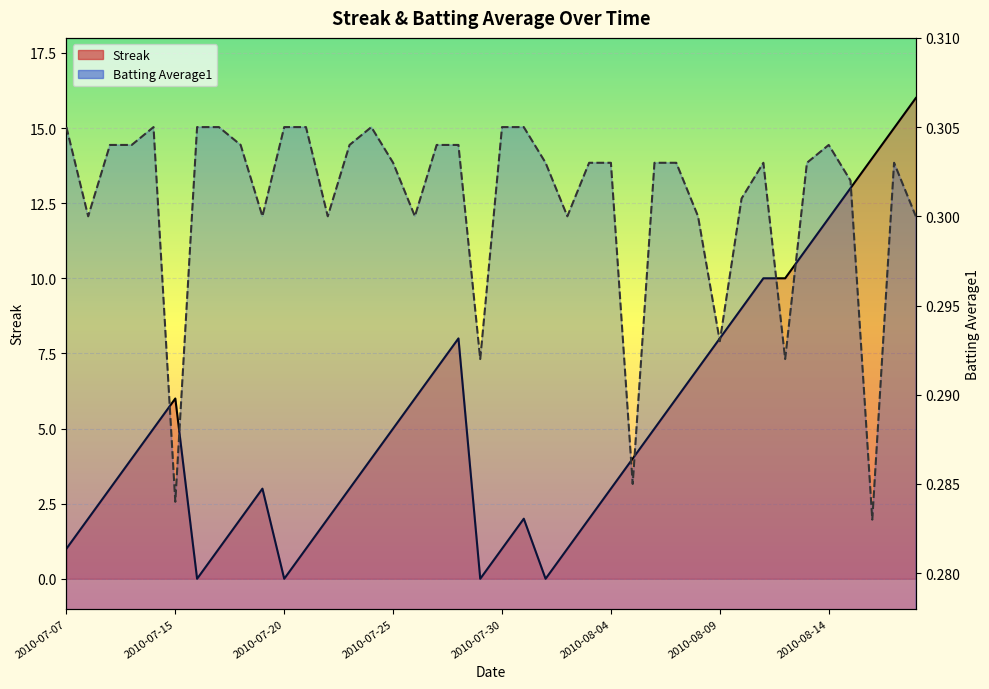

How many data points does each series have?

40